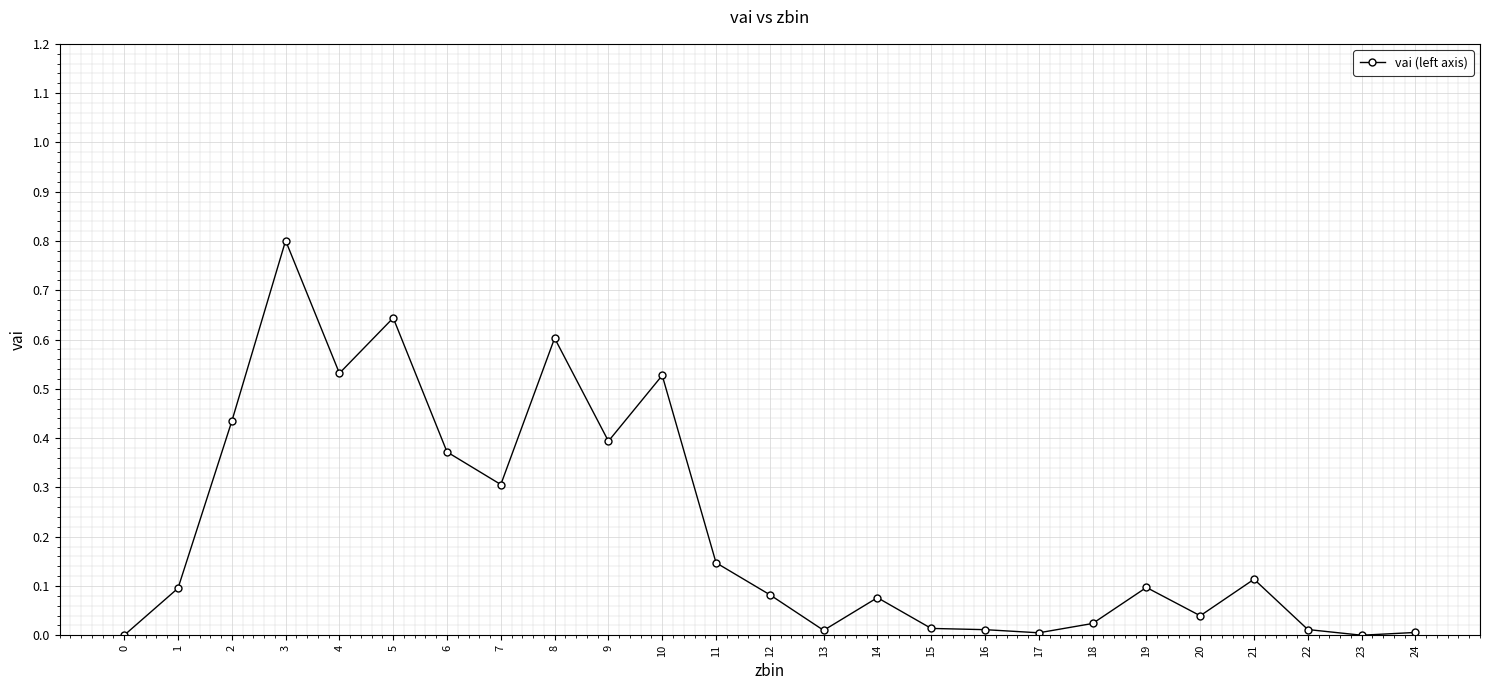

What is the value of the 4th point from the left?

0.8